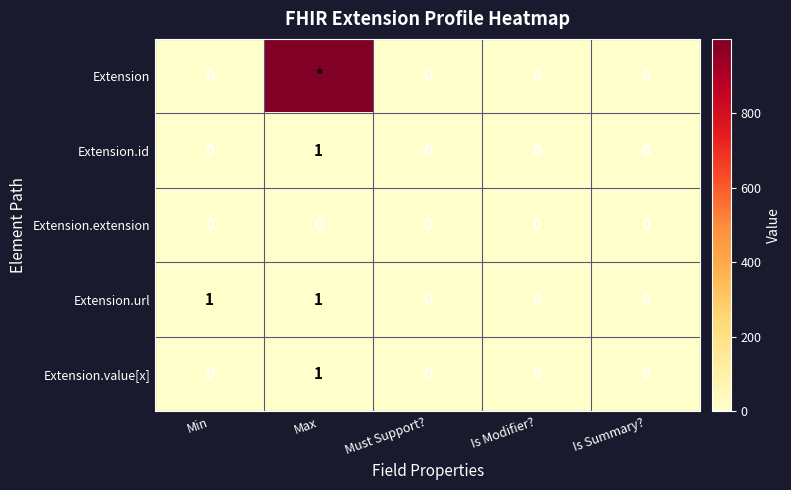

Count the Extension.value[x] values in the range 0 to 1.

5